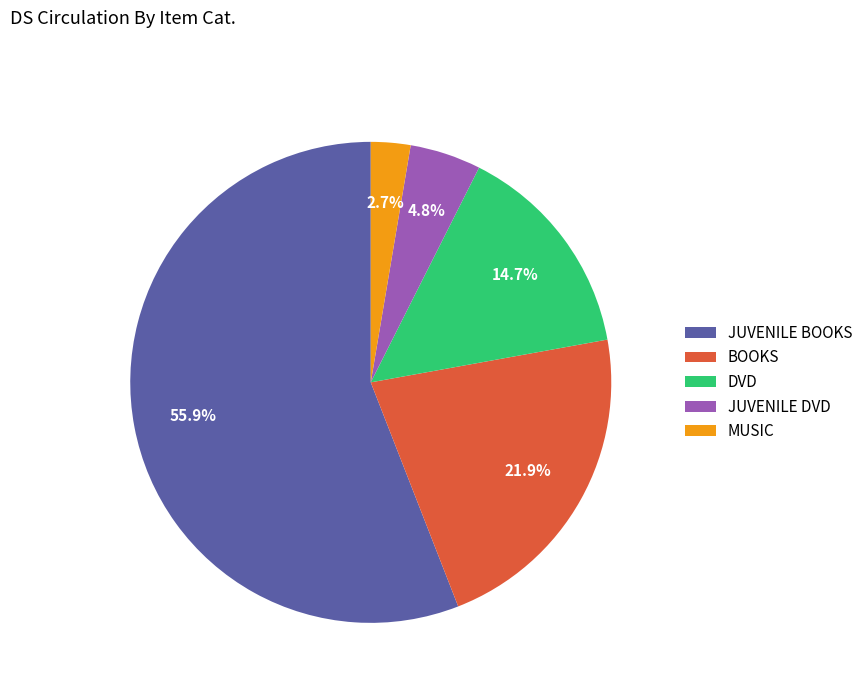

What portion of the pie excludes JUVENILE DVD?

95.2%